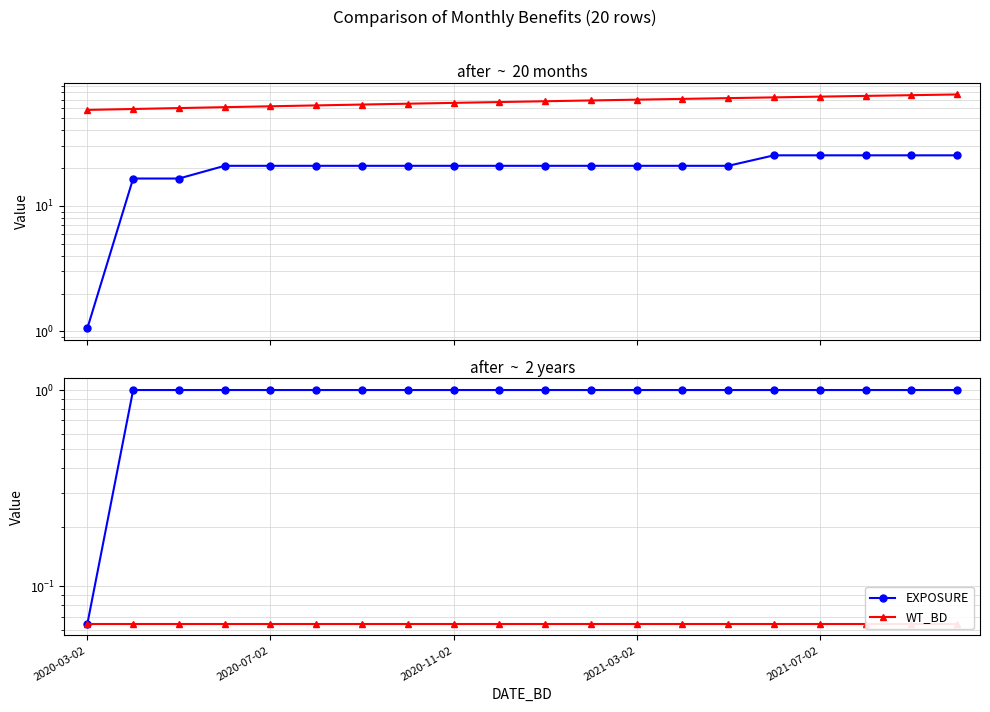

Rank the series by their maximum value, from lowest to highest.

WT_BD, EXPOSURE, BENEFIT_AMOUNT, DURATION_MONTH